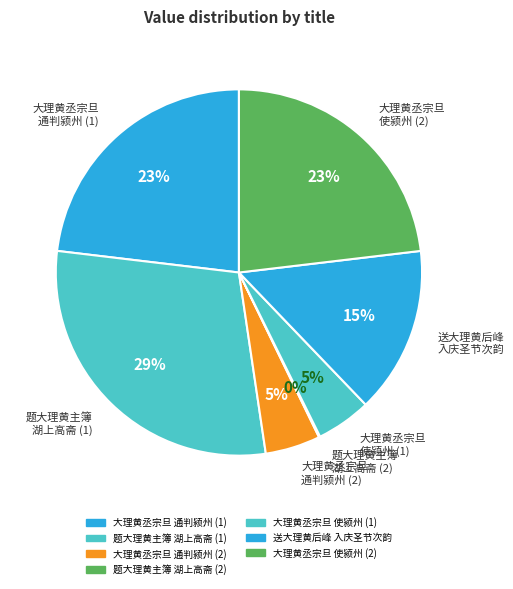

What is the largest slice in the pie chart?

题大理黄主簿 湖上高斋 (1)